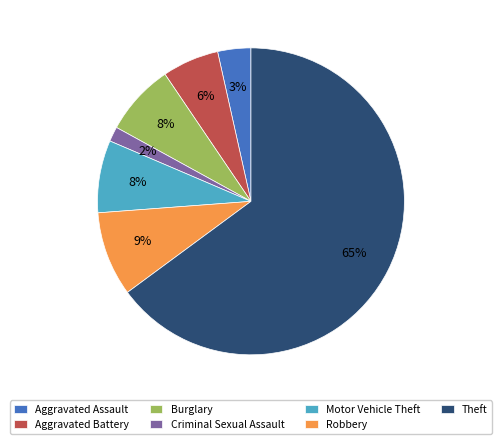

Which slice is the smallest?

Criminal Sexual Assault